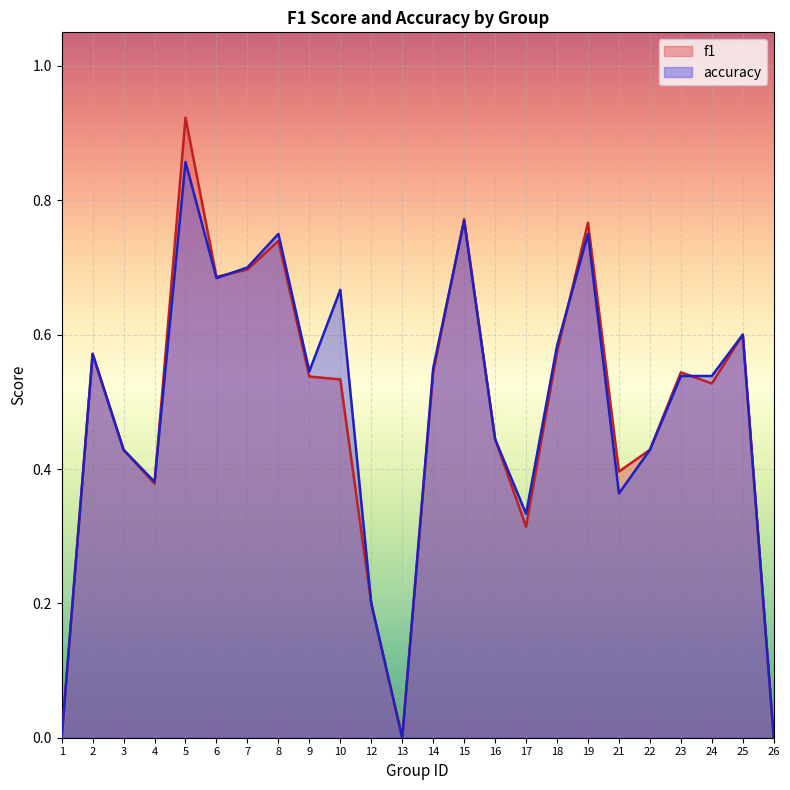

At which category is the sum across all series the highest?

5